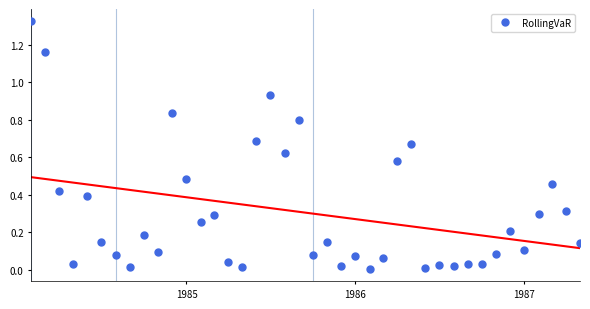

True or false: RollingVaR has more than 2 interior local peaks.

True